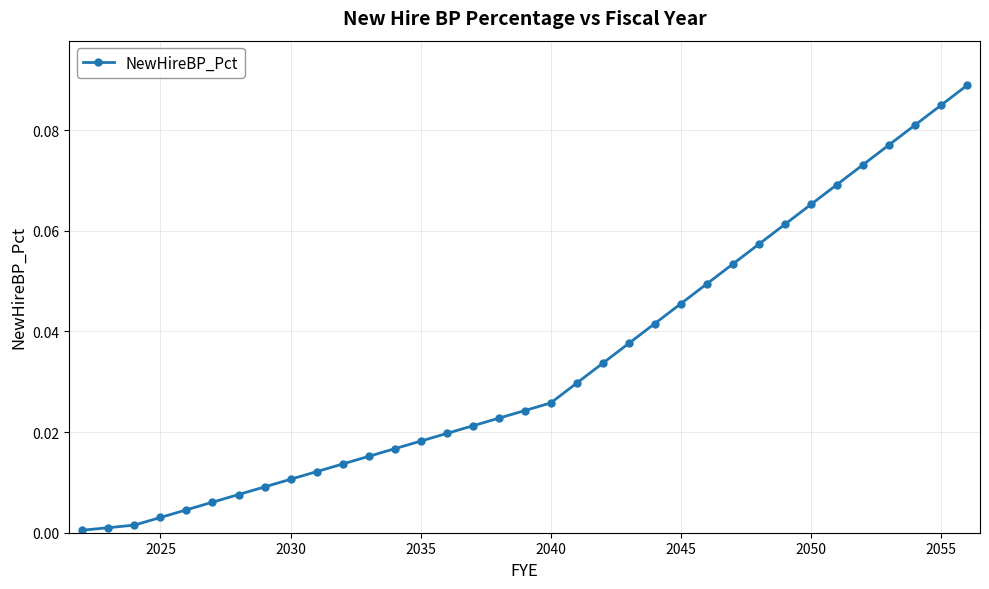

True or false: the data has more than 0 interior local peaks.

False